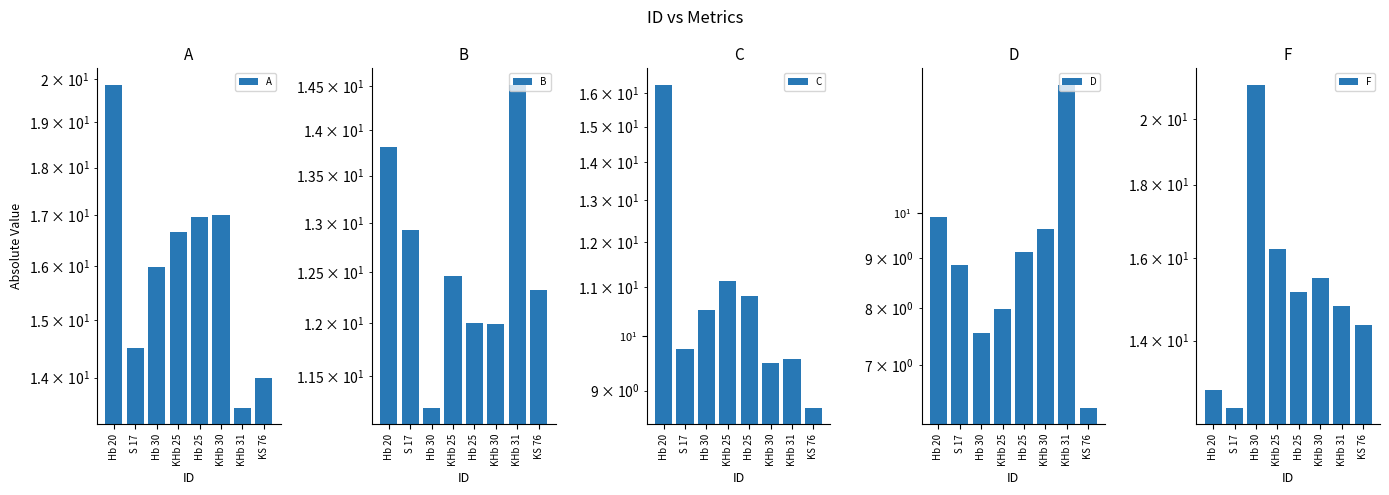

What is the average value of the B series?

12.7